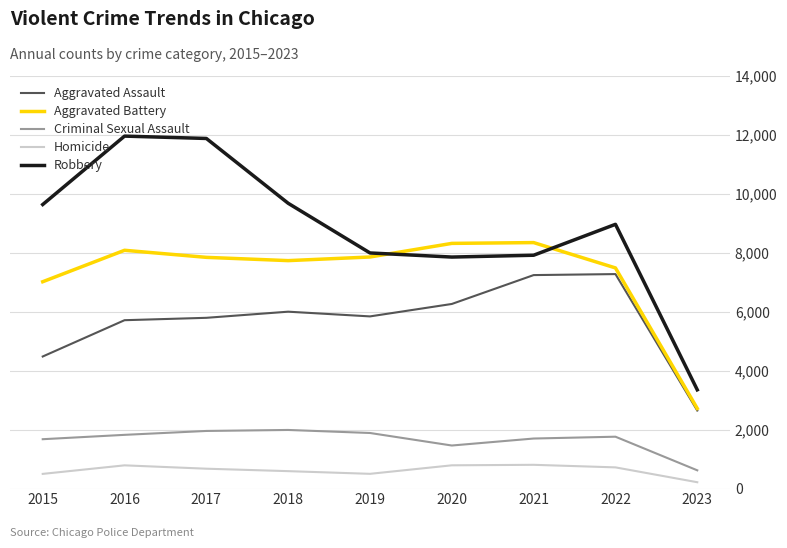

True or false: Criminal Sexual Assault has more than 0 interior local peaks.

True